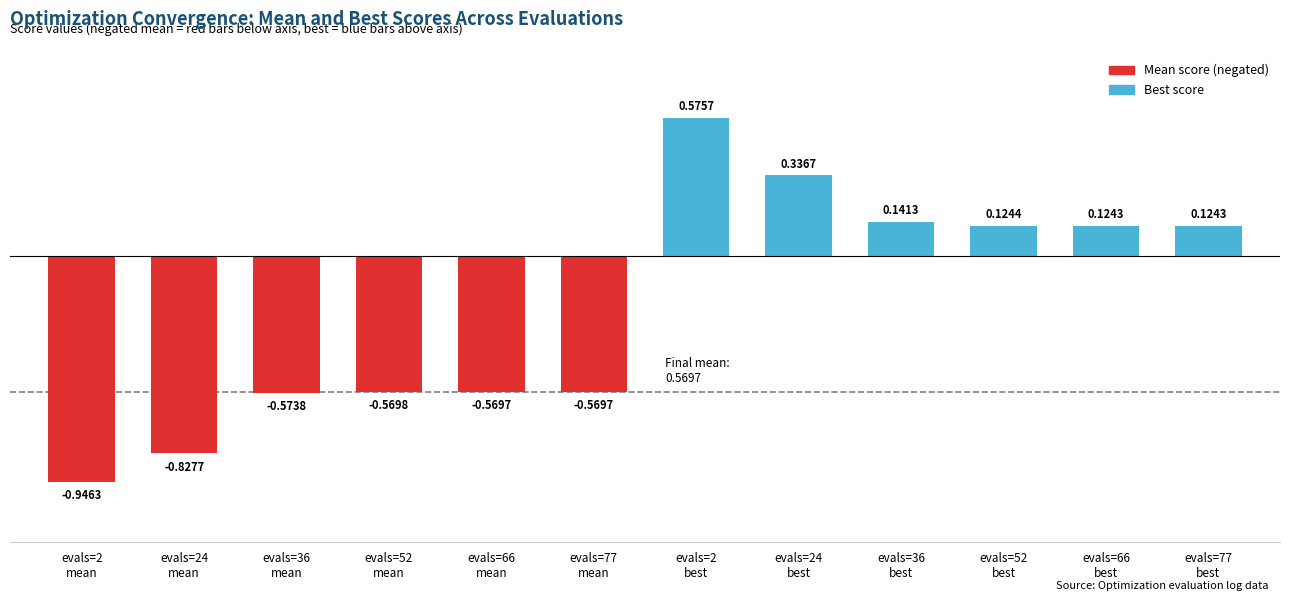

What is the difference between the maximum and minimum values?

1.5